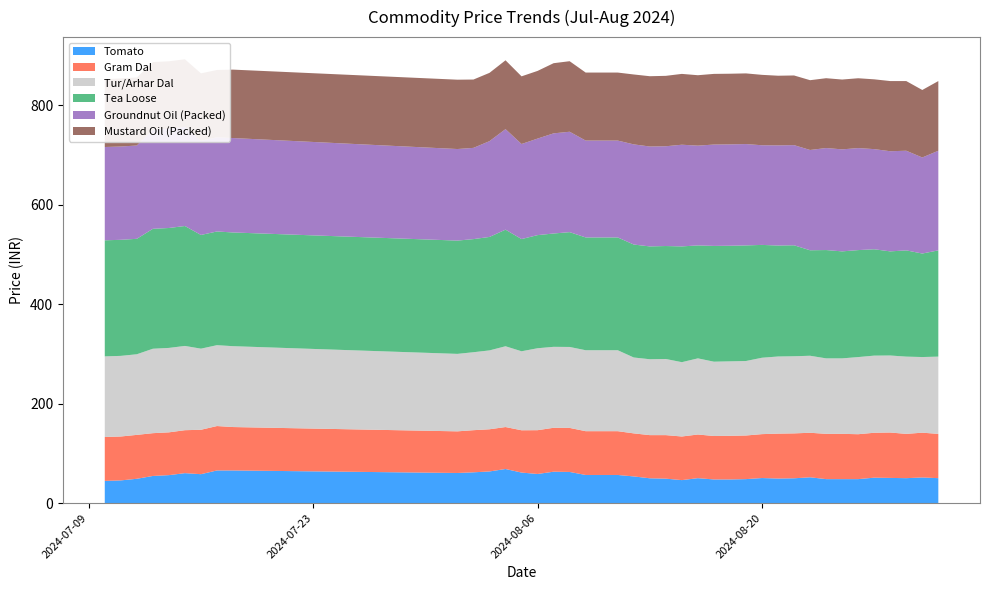

Reading right to left, extract all data points from this chart.

Tomato: 50.2	51.7	50.2	50.8	51.2	48.3	48.3	48.3	52.0	50.0	49.5	50.5	48.3	47.7	47.7	50.2	46.3	49.2	50.0	53.8	56.7	56.7	56.7	62.8	63.2	58.7	61.5	68.7	63.8	62.0	60.7	65.8	65.8	58.2	60.3	56.3	54.7	49.0	45.8	44.8
Gram Dal: 89.0	90.0	89.0	91.2	90.2	90.2	91.0	91.0	89.5	90.2	90.2	88.2	87.7	87.7	87.3	87.8	87.7	87.5	86.8	86.5	88.0	88.0	88.0	88.5	88.2	88.0	85.0	84.3	84.8	84.7	83.7	87.2	89.2	89.2	86.3	86.0	86.0	88.2	88.2	88.2
Tur/Arhar Dal: 155.2	152.0	155.2	154.8	155.0	155.0	151.7	151.7	154.8	155.0	155.0	153.5	149.7	149.7	149.3	153.0	149.3	153.0	152.5	152.5	162.7	162.7	162.7	162.7	162.7	164.7	158.8	162.3	158.5	156.7	155.7	162.5	162.5	163.0	169.3	169.7	169.7	162.0	162.0	162.0
Tea Loose: 213.5	208.0	213.5	209.2	213.8	215.0	215.0	217.7	212.0	223.0	223.0	226.8	232.3	232.3	232.7	227.0	232.7	227.0	226.8	227.0	226.7	226.7	226.7	230.8	227.8	227.3	225.5	234.3	228.0	227.3	227.7	228.5	228.5	228.5	241.0	241.0	241.0	232.0	233.2	233.2
Groundnut Oil (Packed): 200.2	193.0	200.2	201.2	201.2	205.0	205.0	205.0	201.5	201.2	201.2	200.2	203.7	203.7	203.7	200.5	204.3	200.5	200.8	201.2	194.7	194.7	194.7	201.8	201.2	194.0	191.0	202.0	192.5	183.3	184.0	189.8	189.2	189.2	199.3	199.3	199.3	187.5	187.5	187.5
Mustard Oil (Packed): 140.0	135.7	140.0	141.0	140.2	140.3	140.3	140.3	140.2	140.0	140.0	141.5	142.0	142.0	142.0	141.5	142.3	141.5	141.2	140.5	136.7	136.7	136.7	141.8	141.0	136.0	136.0	138.3	137.2	137.3	139.3	137.5	135.2	135.5	135.7	135.7	135.7	136.8	136.8	136.2